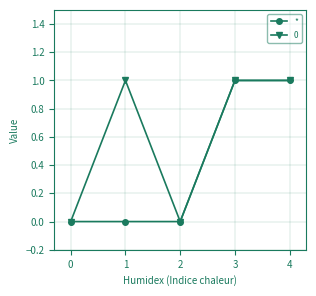

How many distinct data groups are displayed?

2